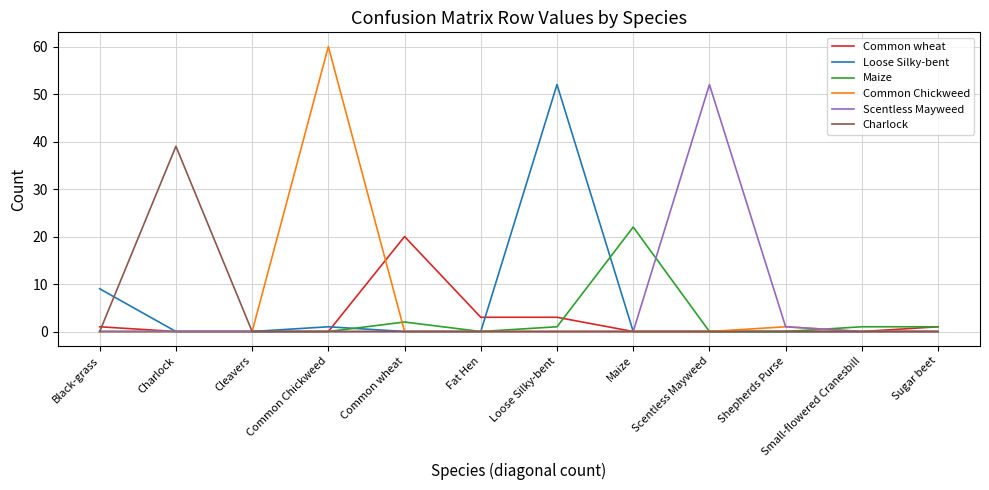

Reading left to right, what are all the values shown in this chart?

Common wheat: Black-grass=1	Charlock=0	Cleavers=0	Common Chickweed=0	Common wheat=20	Fat Hen=3	Loose Silky-bent=3	Maize=0	Scentless Mayweed=0	Shepherds Purse=0	Small-flowered Cranesbill=0	Sugar beet=1
Loose Silky-bent: Black-grass=9	Charlock=0	Cleavers=0	Common Chickweed=1	Common wheat=0	Fat Hen=0	Loose Silky-bent=52	Maize=0	Scentless Mayweed=0	Shepherds Purse=0	Small-flowered Cranesbill=0	Sugar beet=0
Maize: Black-grass=0	Charlock=0	Cleavers=0	Common Chickweed=0	Common wheat=2	Fat Hen=0	Loose Silky-bent=1	Maize=22	Scentless Mayweed=0	Shepherds Purse=0	Small-flowered Cranesbill=1	Sugar beet=1
Common Chickweed: Black-grass=0	Charlock=0	Cleavers=0	Common Chickweed=60	Common wheat=0	Fat Hen=0	Loose Silky-bent=0	Maize=0	Scentless Mayweed=0	Shepherds Purse=1	Small-flowered Cranesbill=0	Sugar beet=0
Scentless Mayweed: Black-grass=0	Charlock=0	Cleavers=0	Common Chickweed=0	Common wheat=0	Fat Hen=0	Loose Silky-bent=0	Maize=0	Scentless Mayweed=52	Shepherds Purse=1	Small-flowered Cranesbill=0	Sugar beet=0
Charlock: Black-grass=0	Charlock=39	Cleavers=0	Common Chickweed=0	Common wheat=0	Fat Hen=0	Loose Silky-bent=0	Maize=0	Scentless Mayweed=0	Shepherds Purse=0	Small-flowered Cranesbill=0	Sugar beet=0